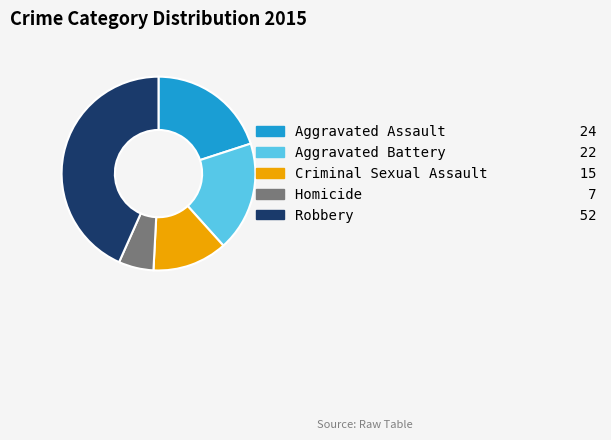

Is it true that Aggravated Battery is 18% of the pie?

True